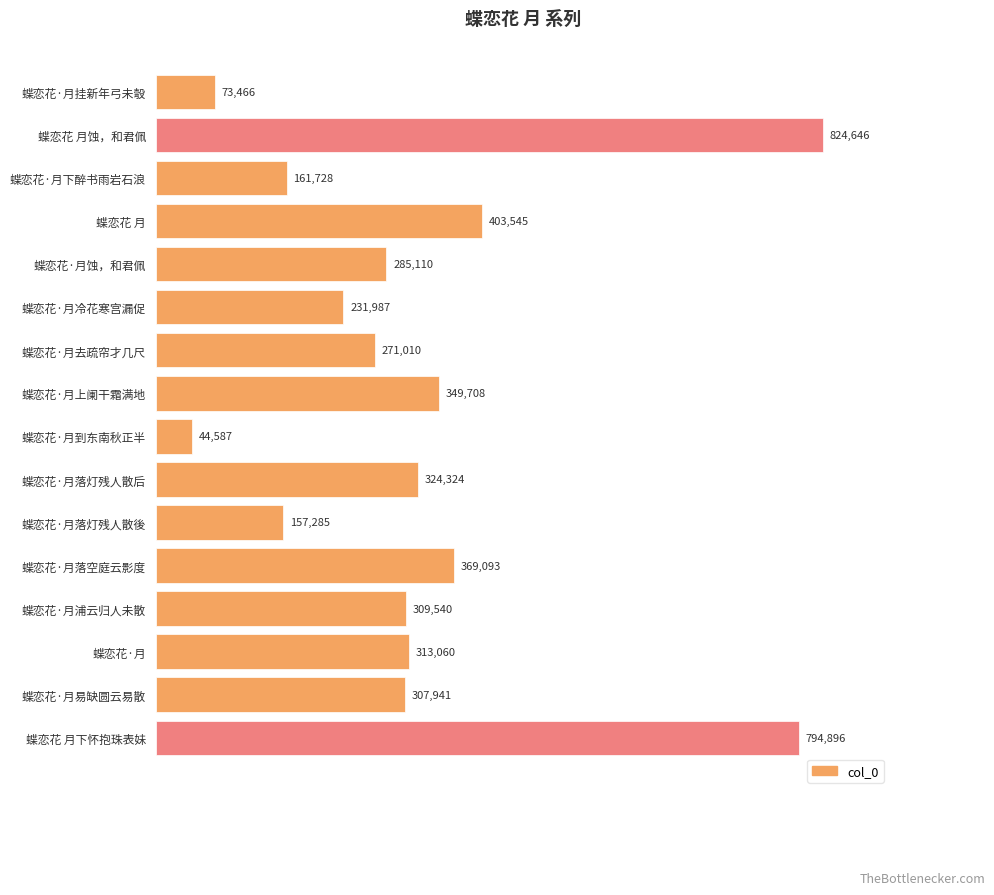

Is it true that the value at 蝶恋花·月蚀，和君佩 is 285110?

True